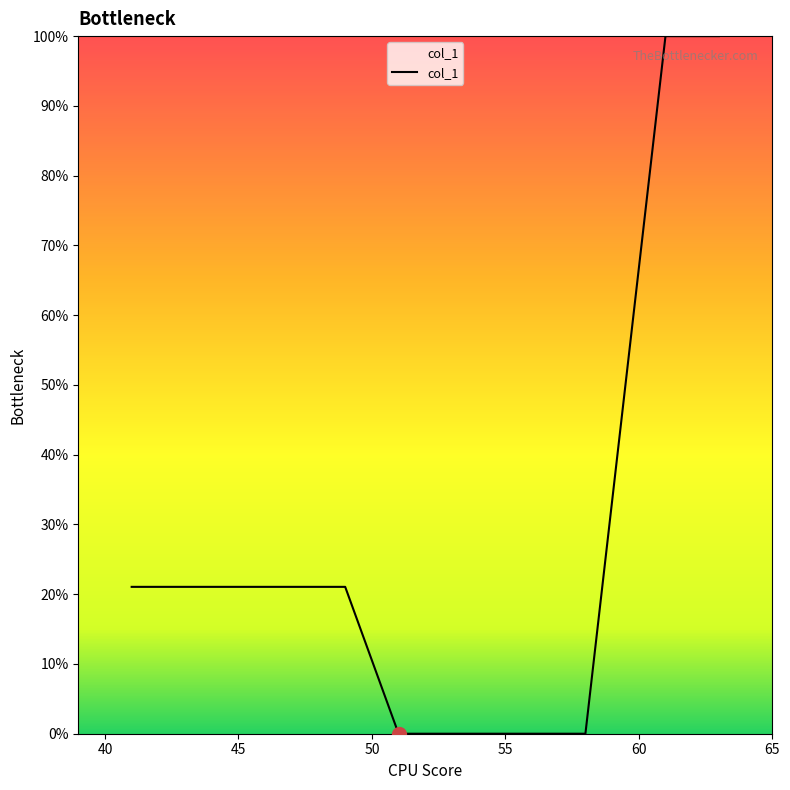

What is the maximum value shown in the chart?

100.0